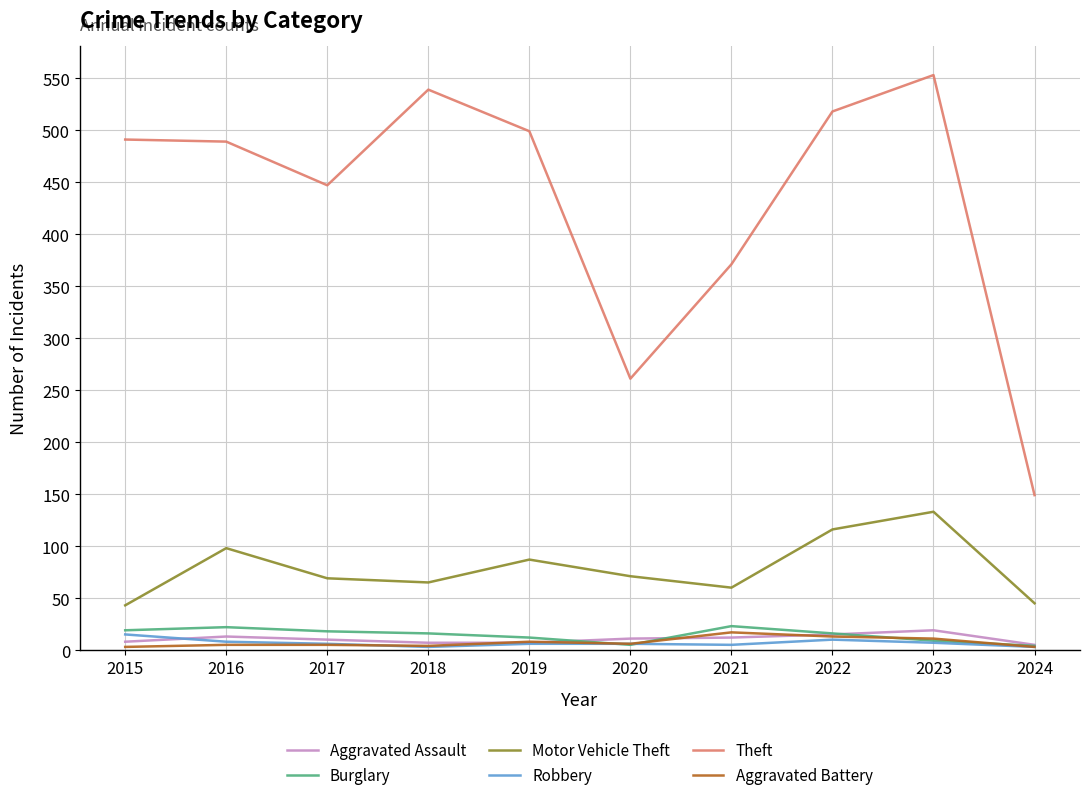

Which series changed the most between 2022 and 2023?

Theft